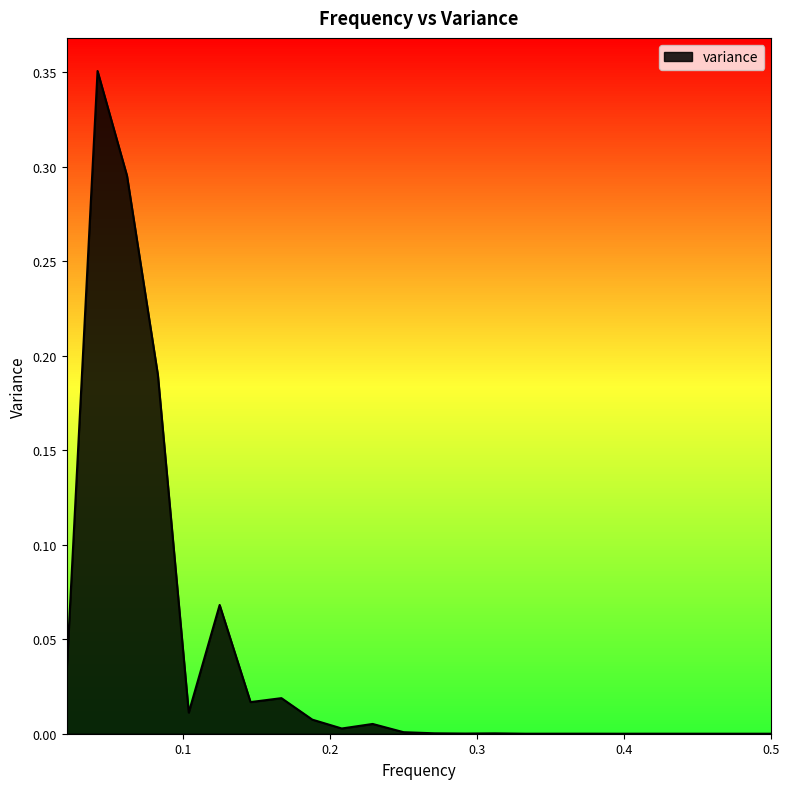

What is the maximum value shown in the chart?

0.4